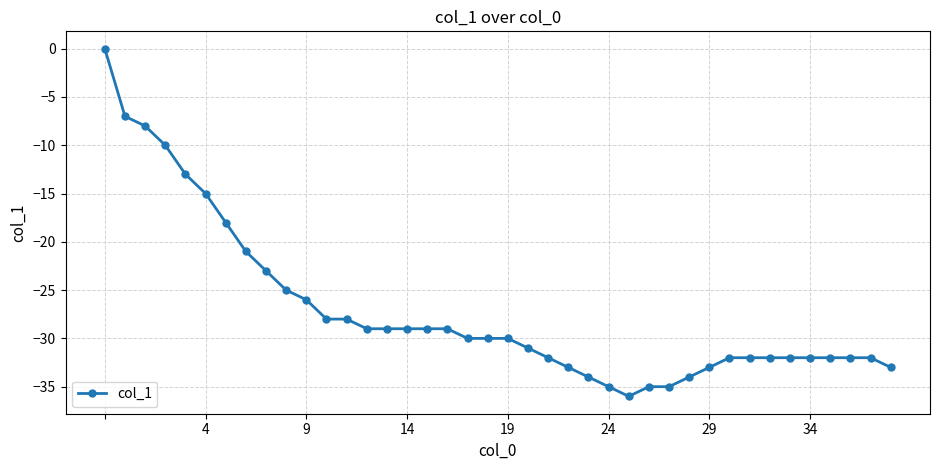

What is the value of the 2nd point from the left?

-7